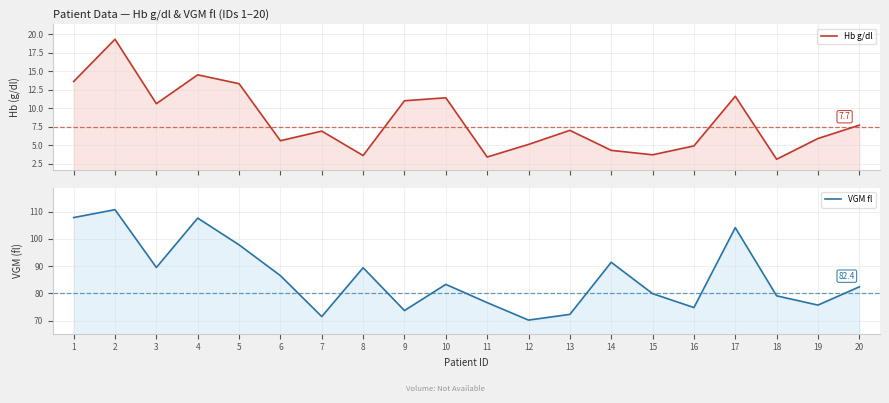

What is the spread (max minus min) of values at 6?

80.9